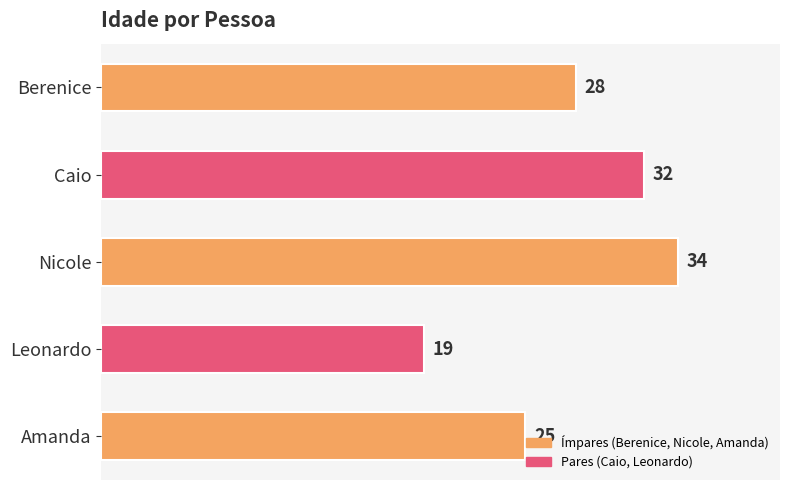

Which has a higher value, Caio or Leonardo?

Caio